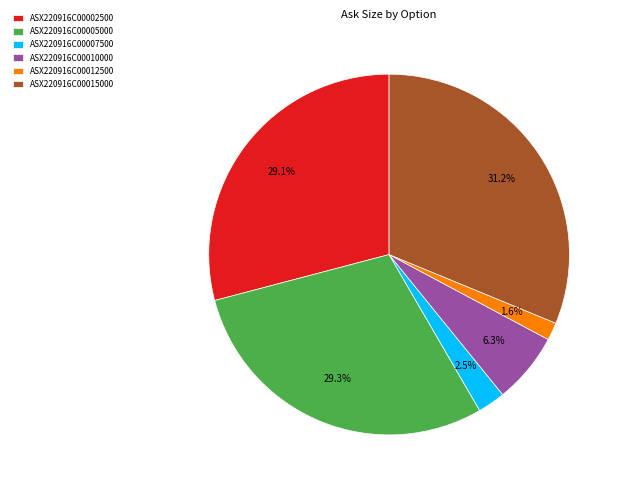

What is the ratio of the value at ASX220916C00012500 to the value at ASX220916C00007500?

0.6